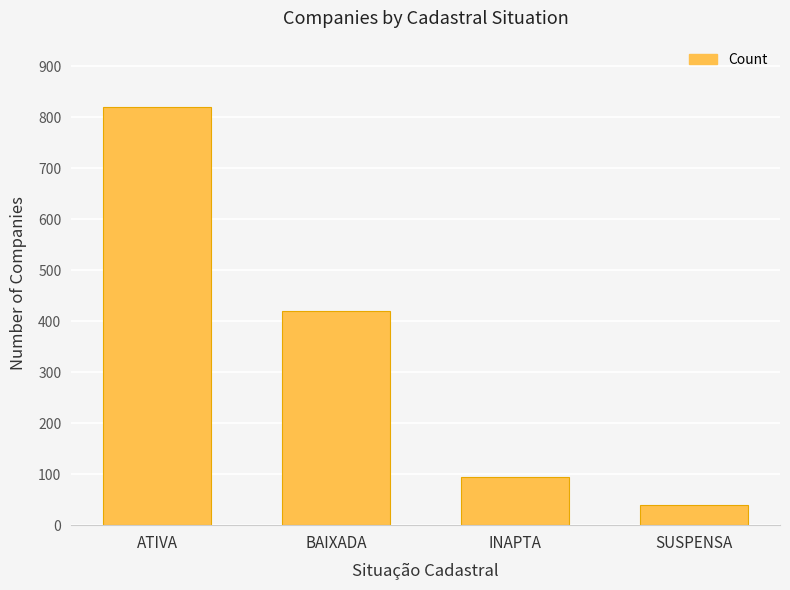

What is the change in value from ATIVA to SUSPENSA?

-780